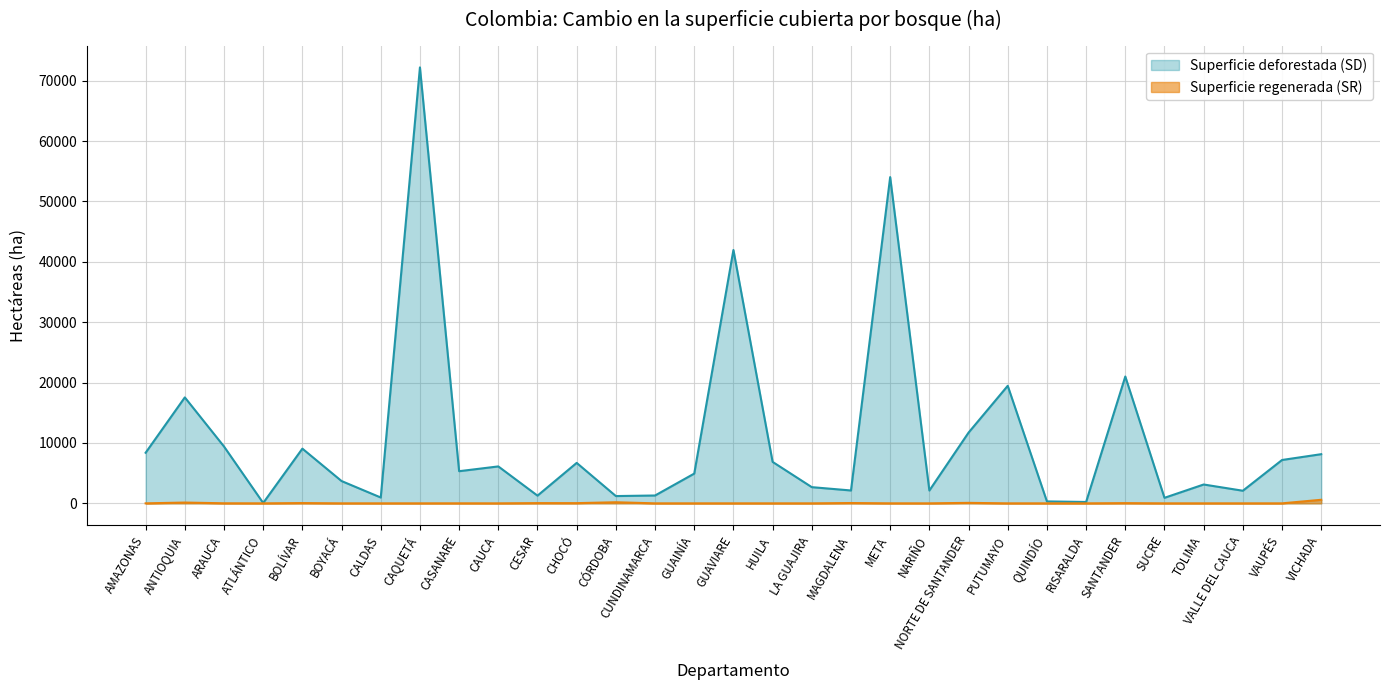

Where is the first local minimum for Superficie deforestada (SD)?

ATLÁNTICO